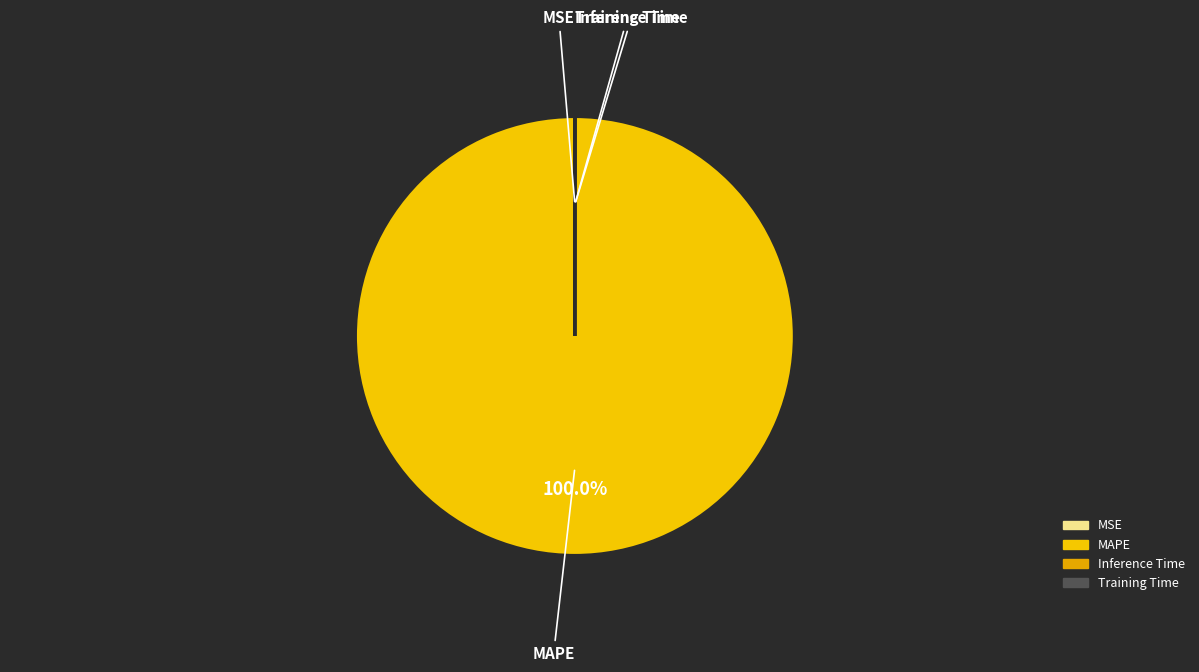

Which slice represents more than half of the pie?

MAPE